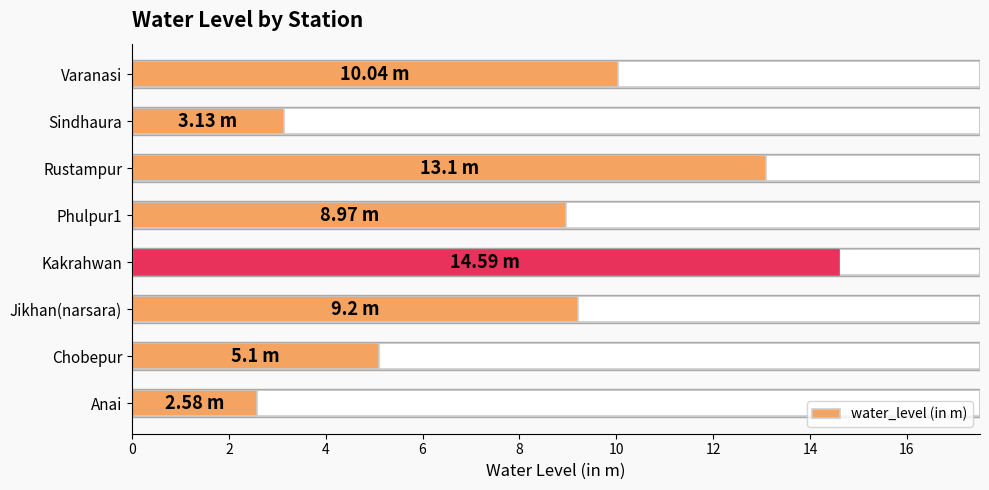

Reading left to right, what are all the values shown in this chart?

2.6	5.1	9.2	14.6	9.0	13.1	3.1	10.0